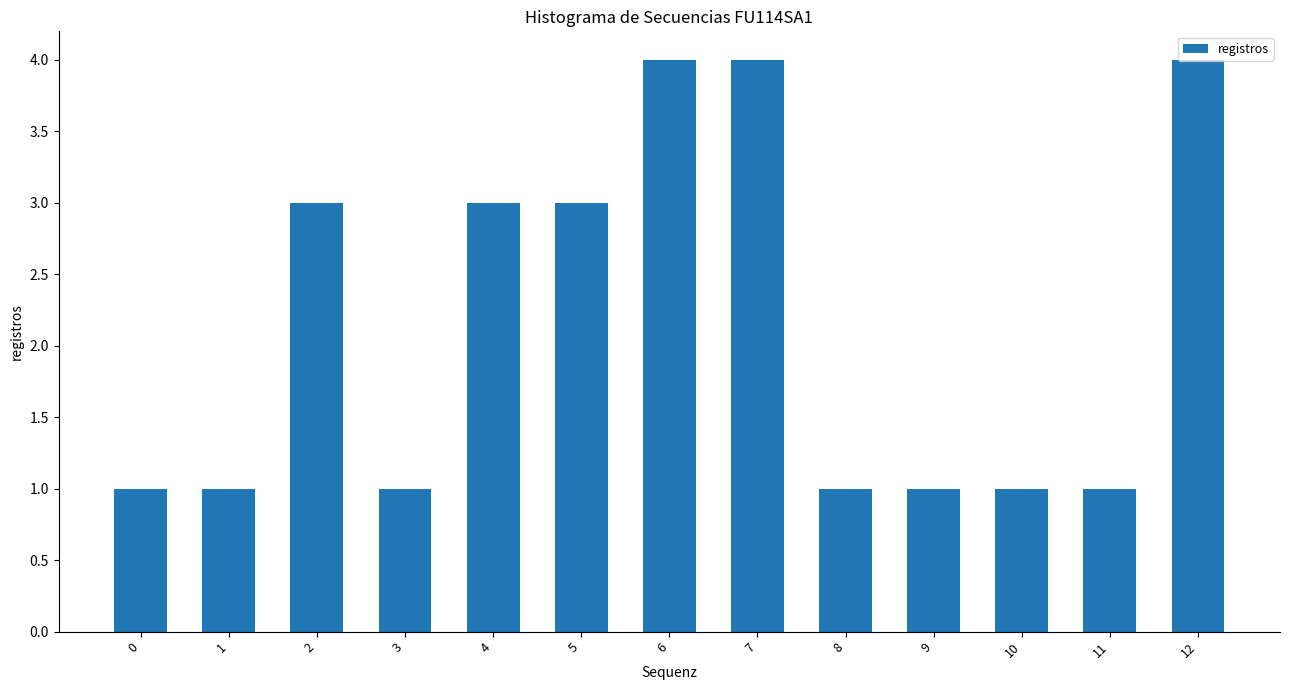

How many bars are there in total?

13